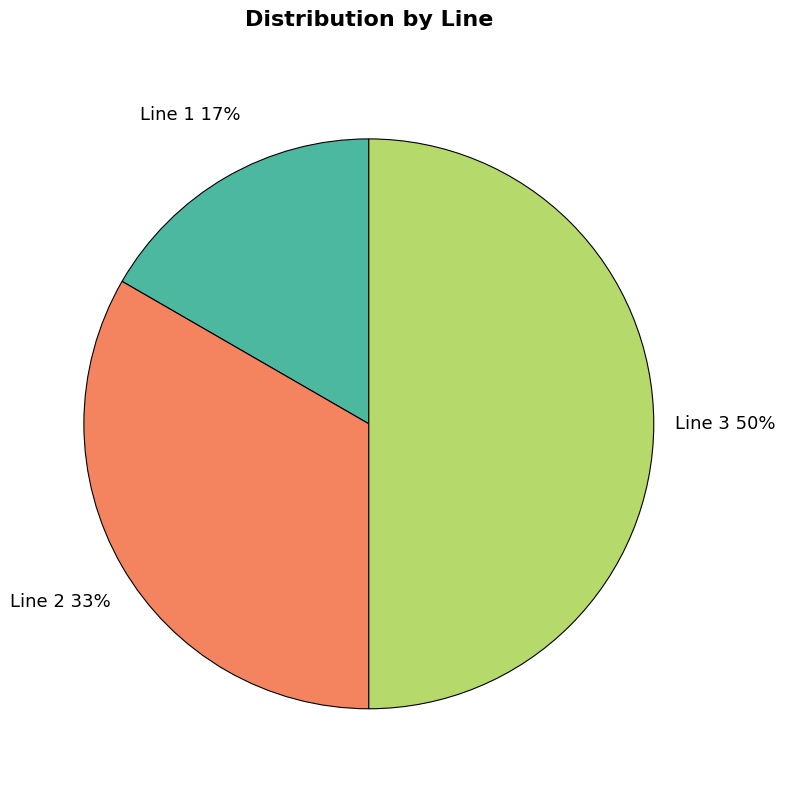

How many segments does this pie chart have?

3